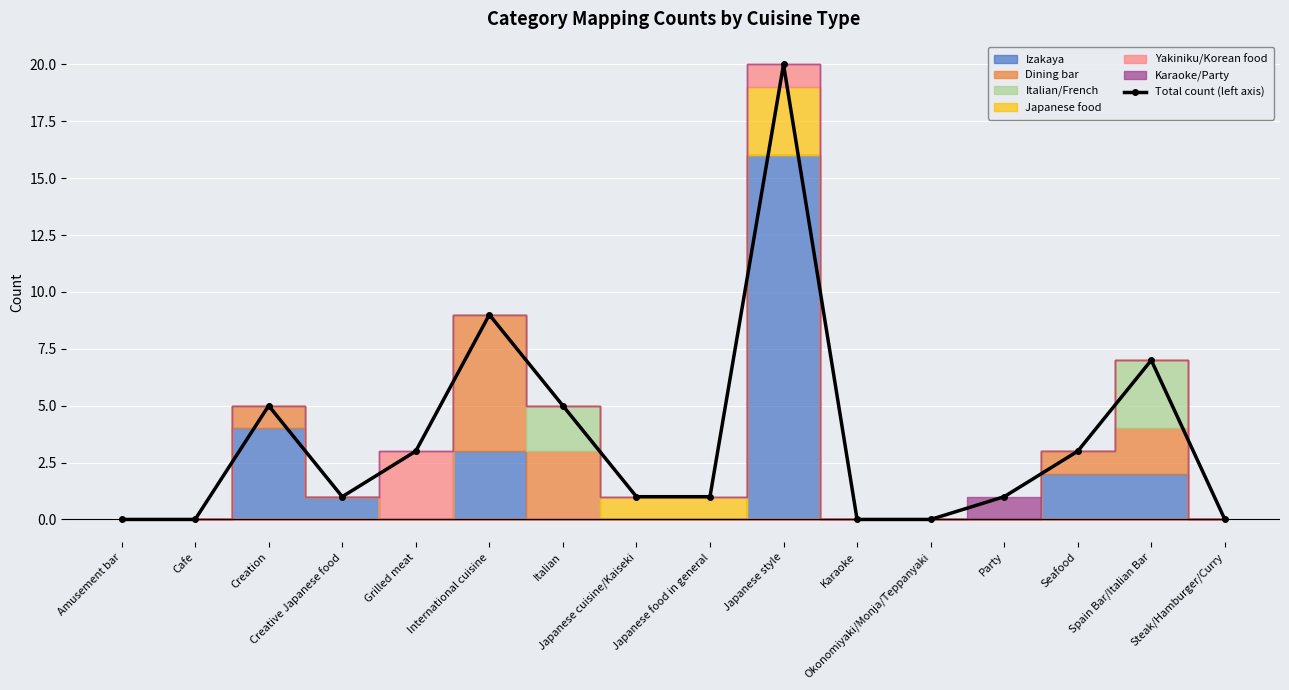

Reading left to right, list all the values displayed in this chart.

0	0	5	1	3	9	5	1	1	20	0	0	1	3	7	0